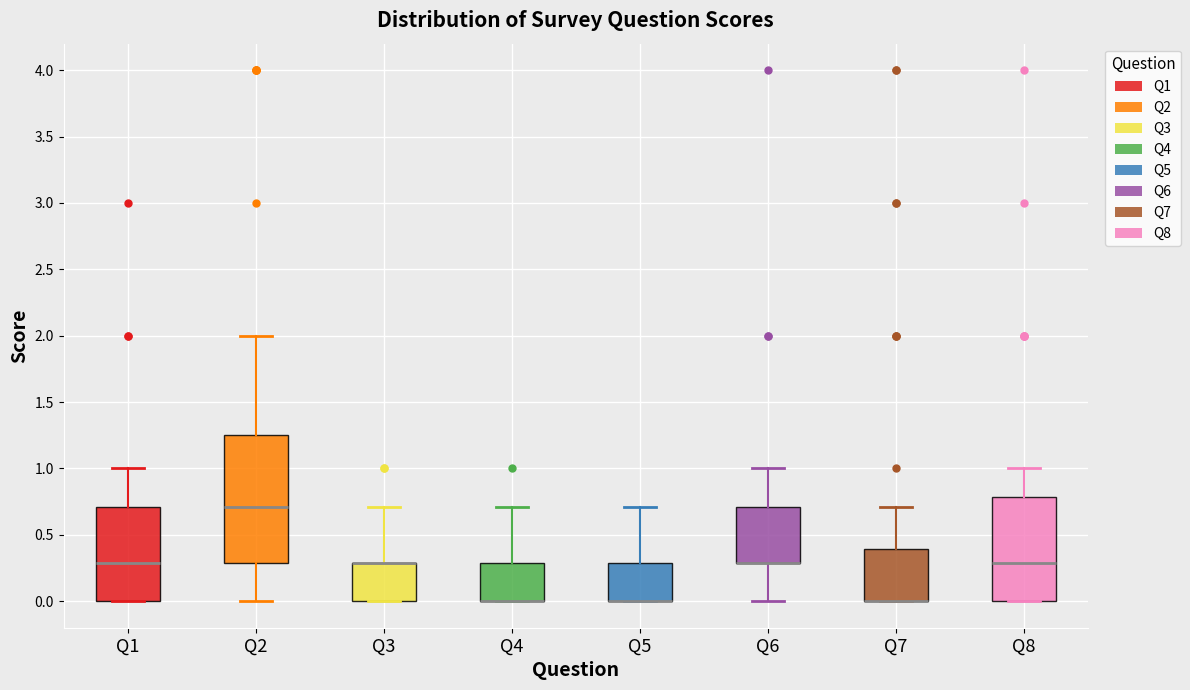

Which box is the tallest, from its lower edge to its upper edge?

Q2